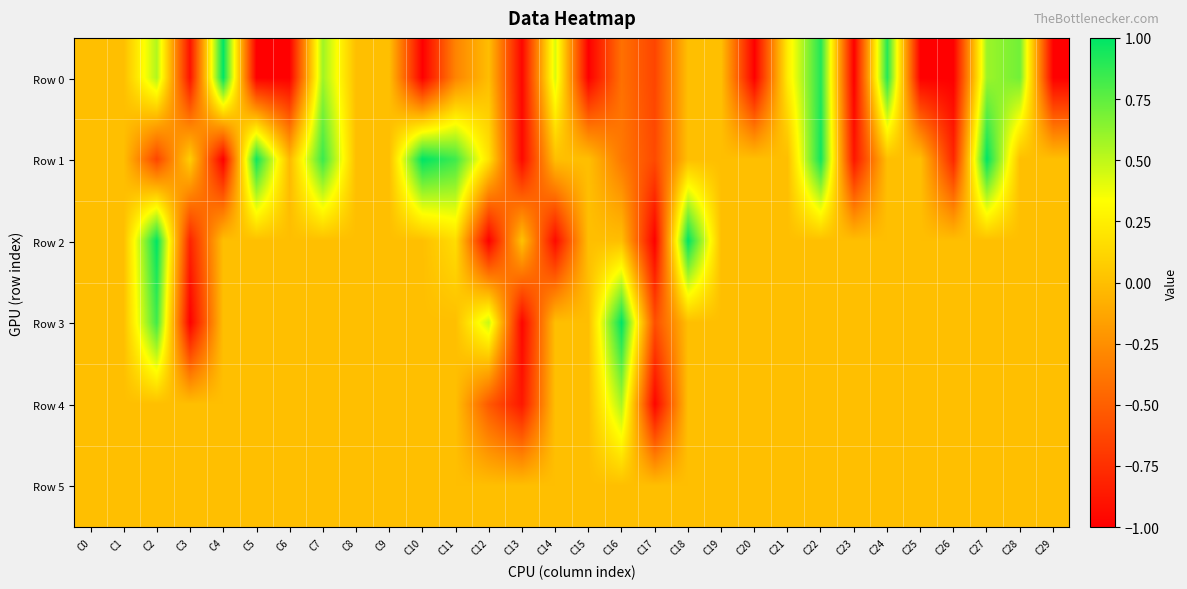

Which series has the largest range (max minus min)?

Row 0